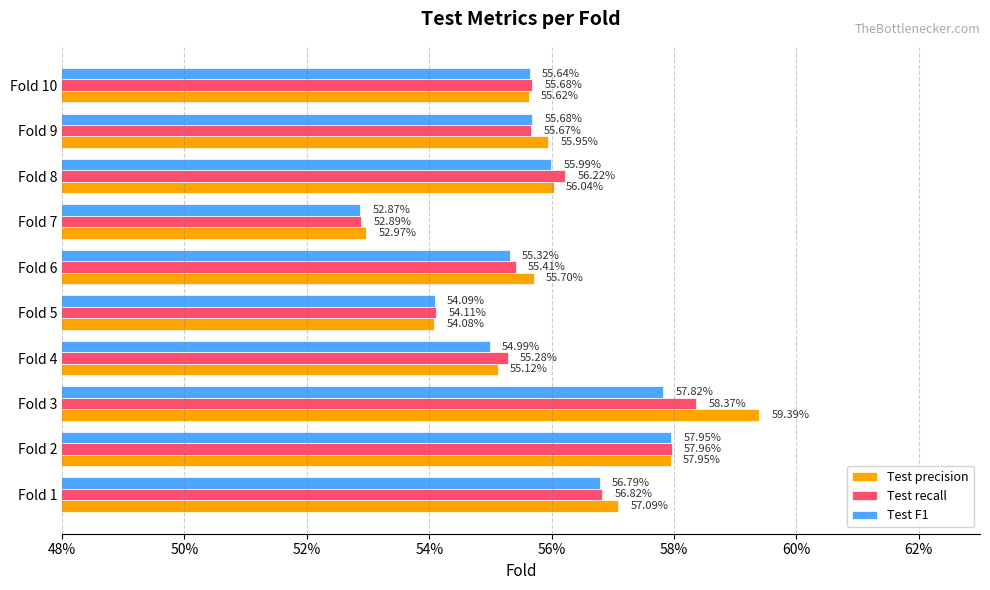

How many Test recall values are between 0 and 1?

10